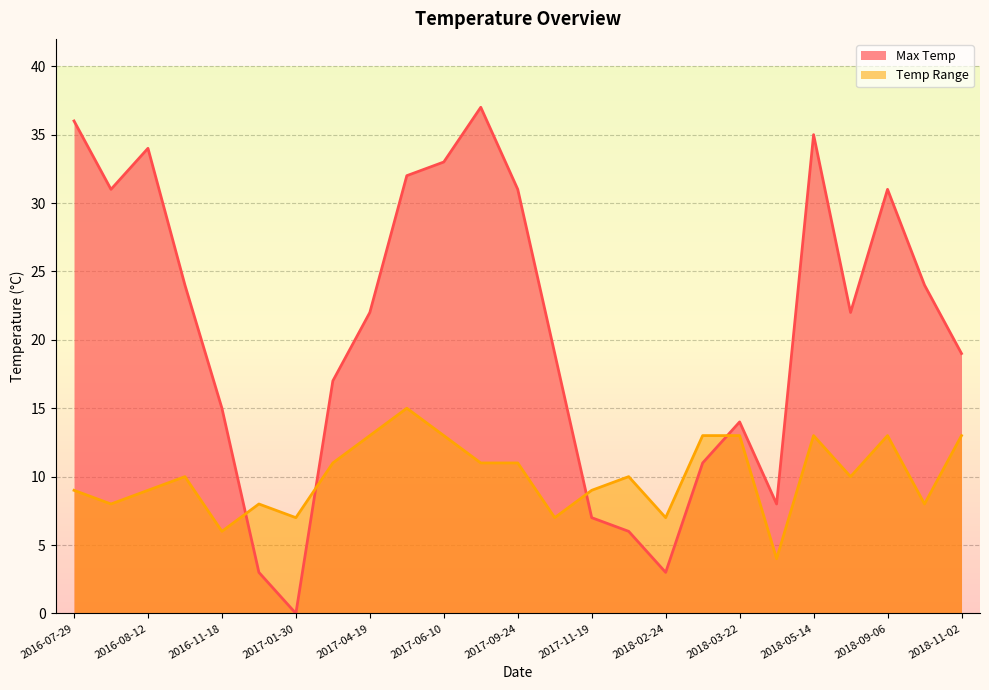

How many distinct data groups are displayed?

2